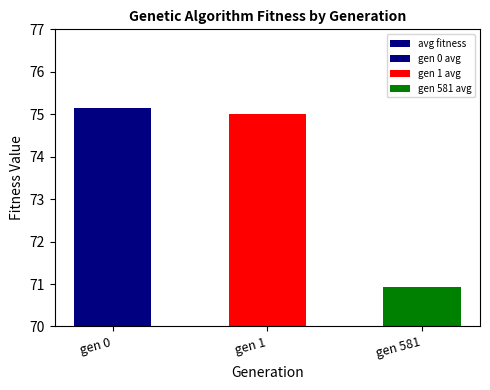

Which has a higher value, gen 581 or gen 1?

gen 1